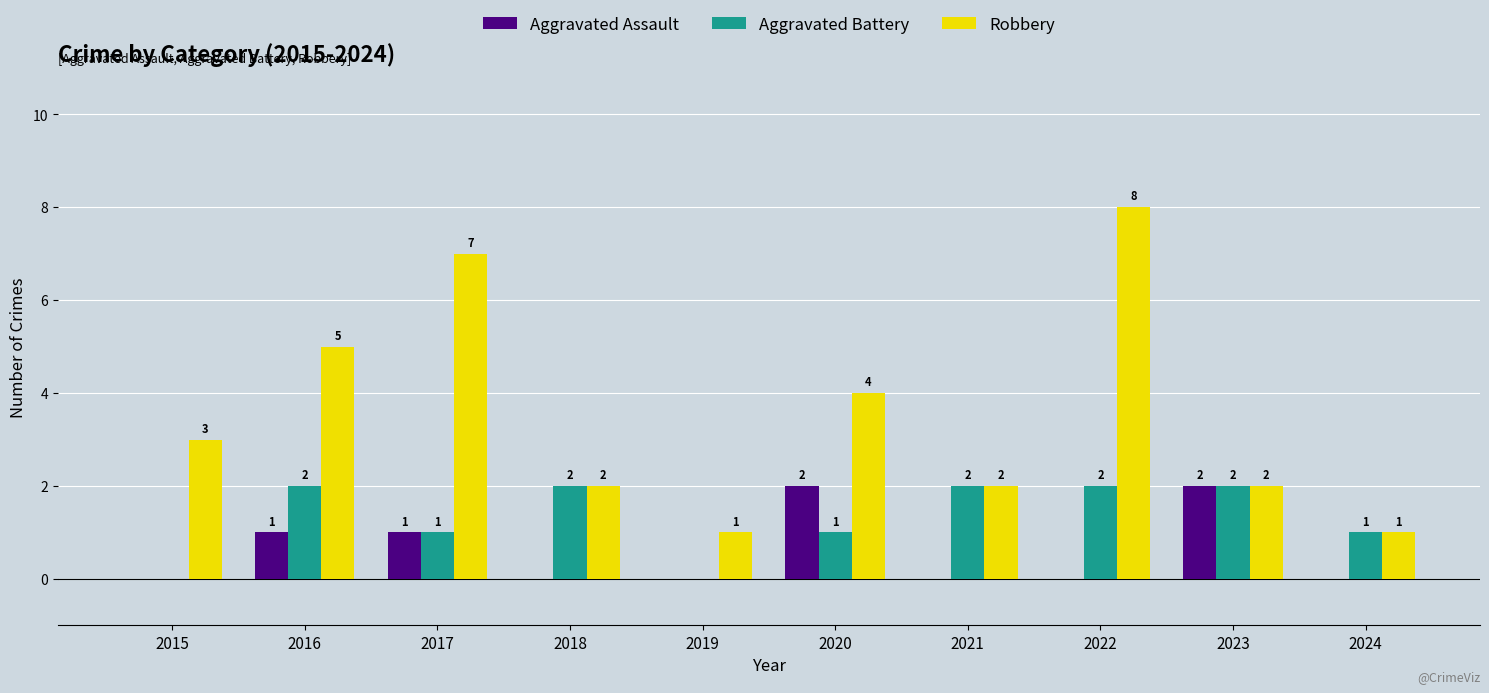

Reading left to right, transcribe all the data shown in this chart.

Aggravated Assault: 0	1	1	0	0	2	0	0	2	0
Aggravated Battery: 0	2	1	2	0	1	2	2	2	1
Robbery: 3	5	7	2	1	4	2	8	2	1